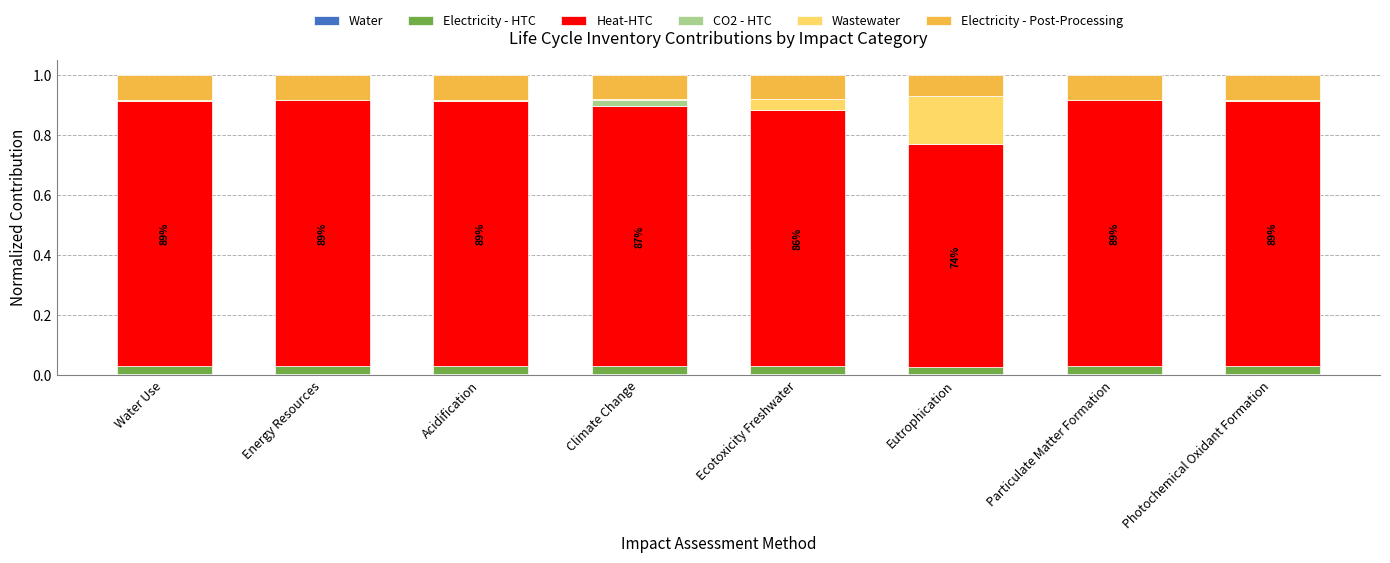

How many categories are shown in the chart?

8